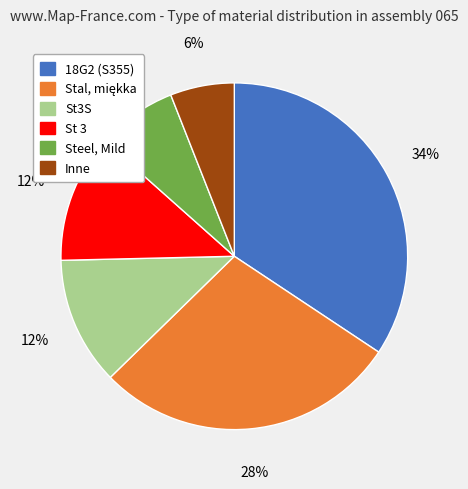

Is there a majority slice in this chart?

No